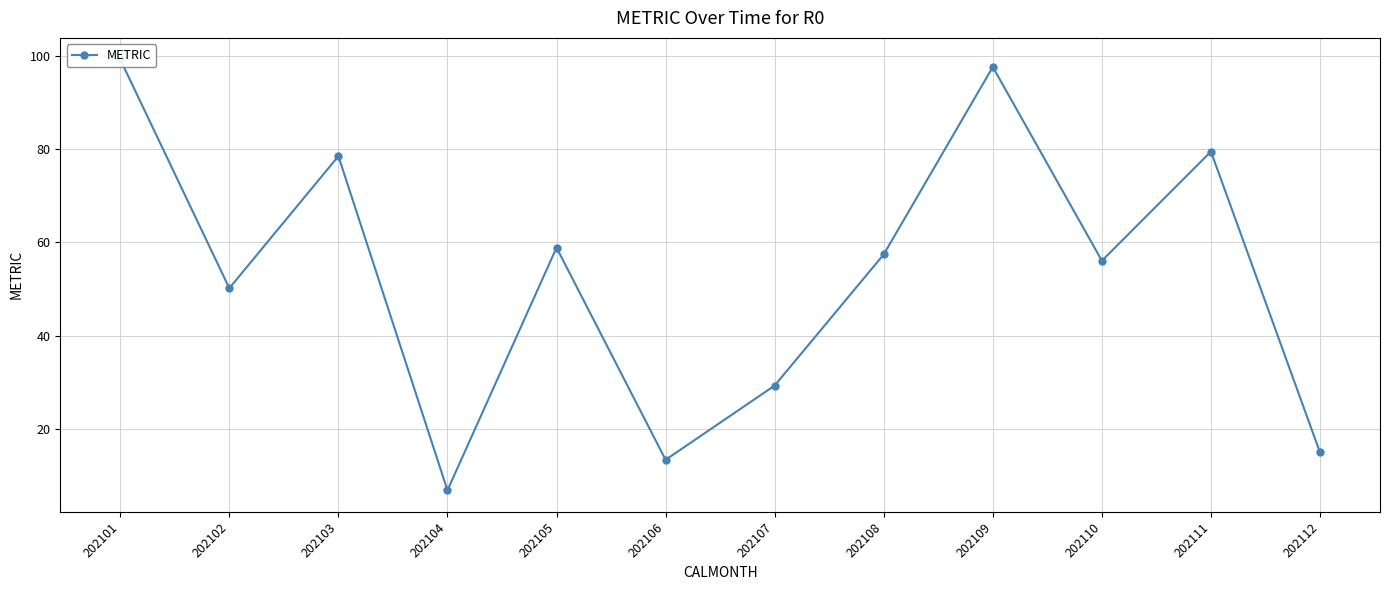

What is the change in value from 202102 to 202104?

-43.3